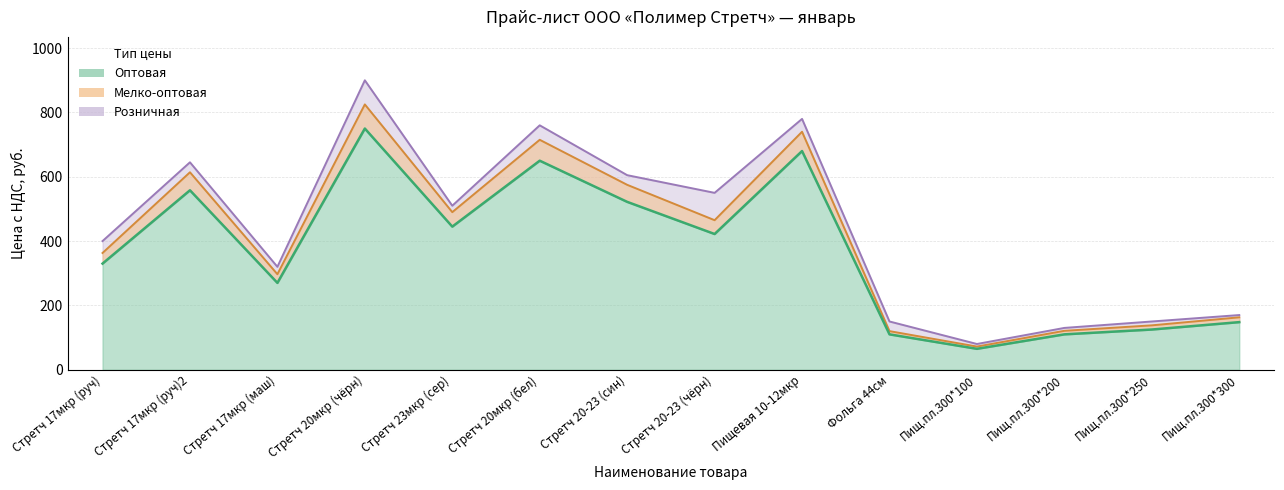

What is the total value across all series at Стретч 17мкр (маш)?

887